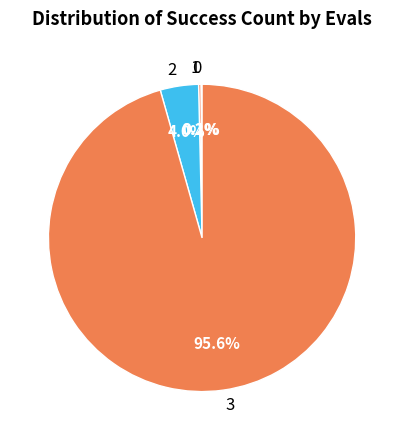

Which category has the biggest portion of the pie?

3